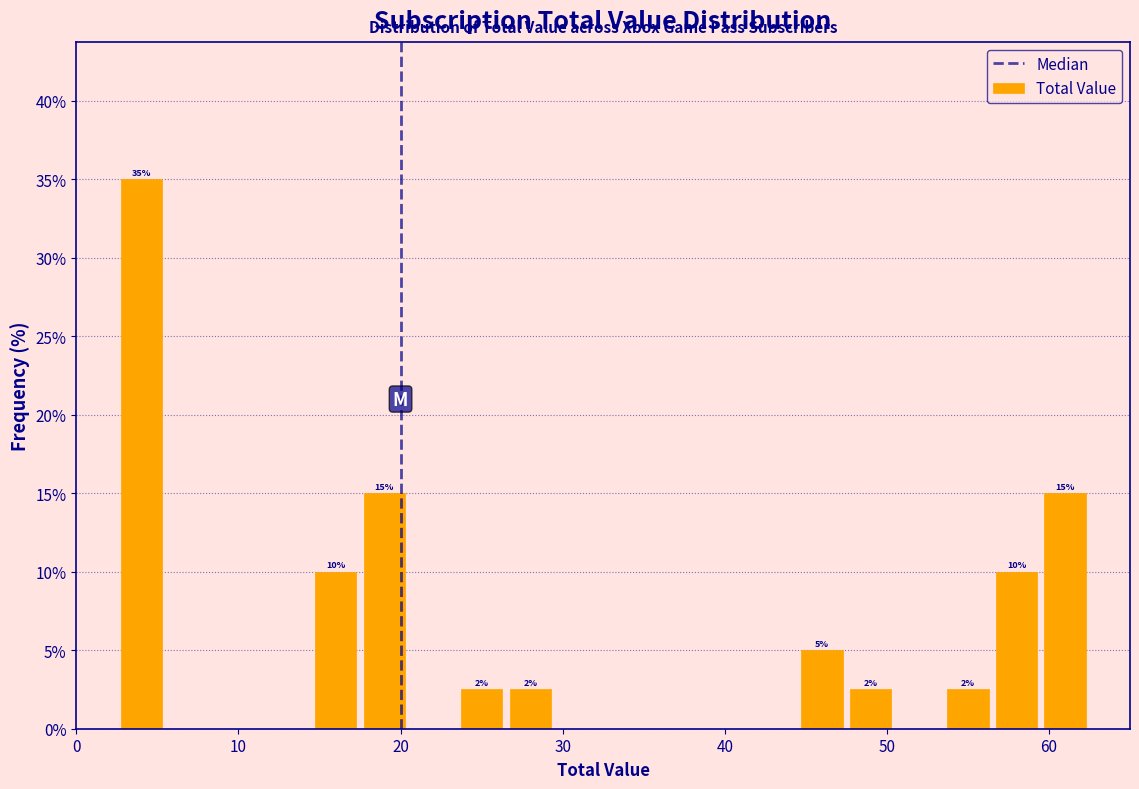

Around what value on the x-axis is the tallest bar? Give the approximate position of its centre, as read against the axis.

4